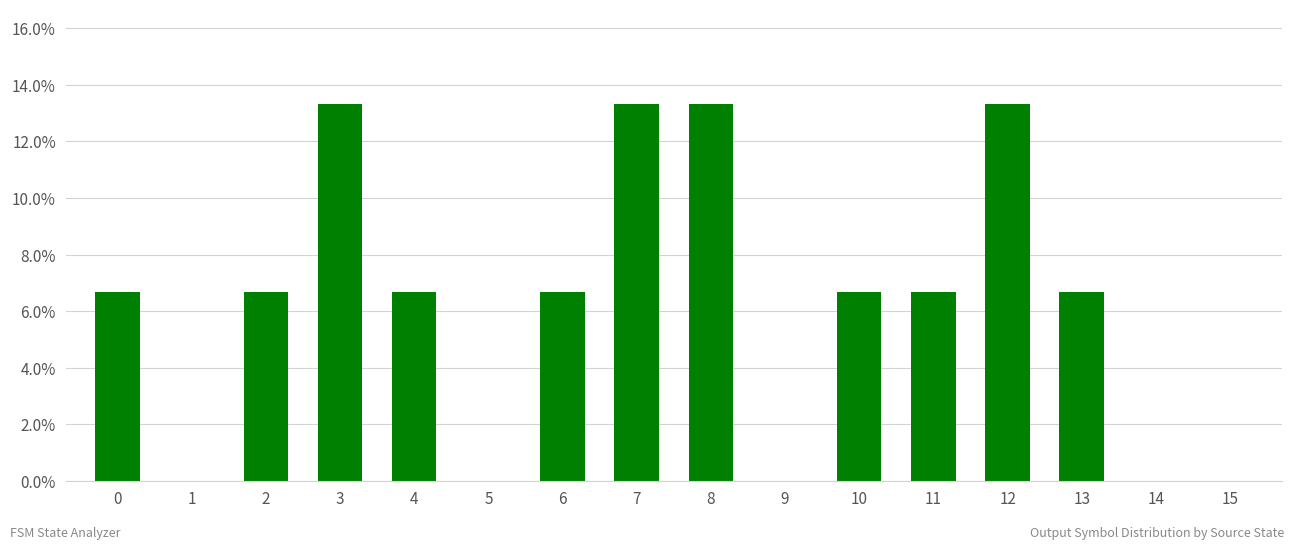

Read the value at 4.

0.1